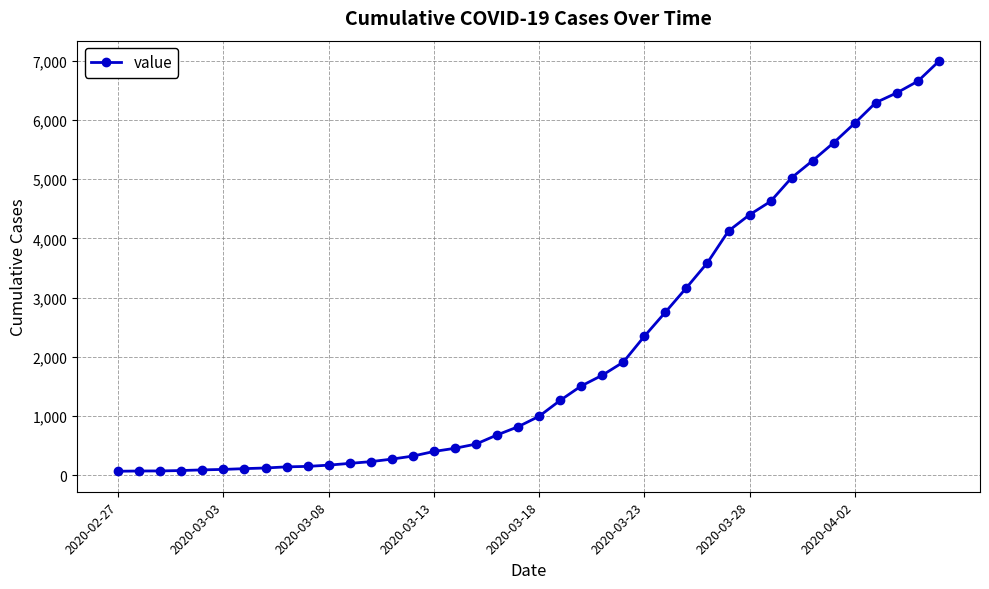

What is the average value?

2142